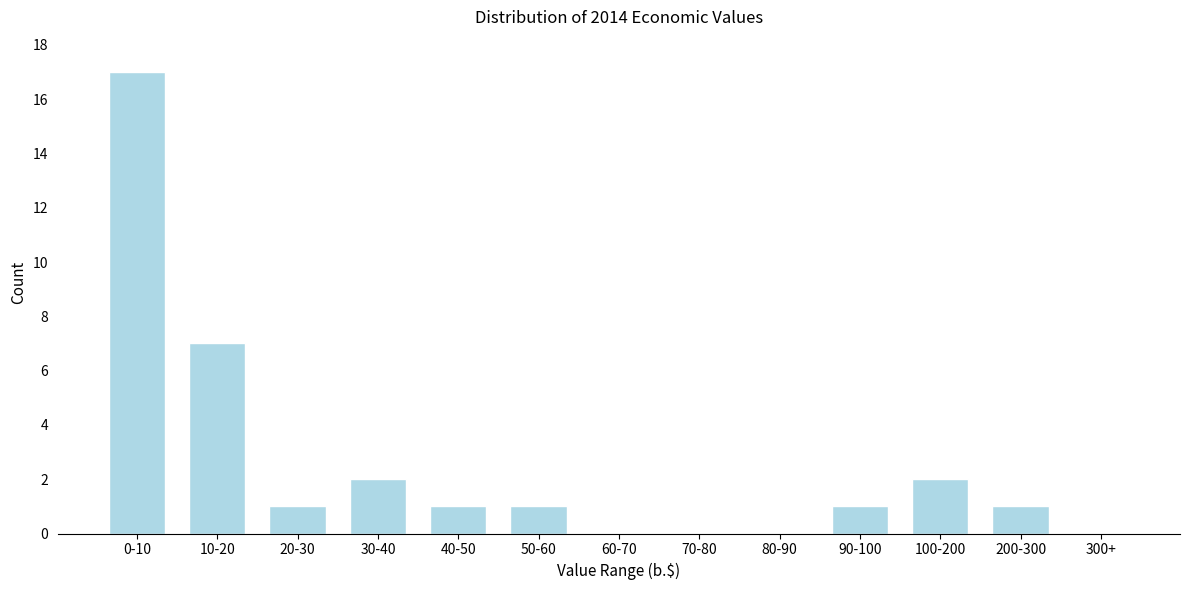

Reading left to right, what are all the values shown in this chart?

0-10=17	10-20=7	20-30=1	30-40=2	40-50=1	50-60=1	60-70=0	70-80=0	80-90=0	90-100=1	100-200=2	200-300=1	300+=0